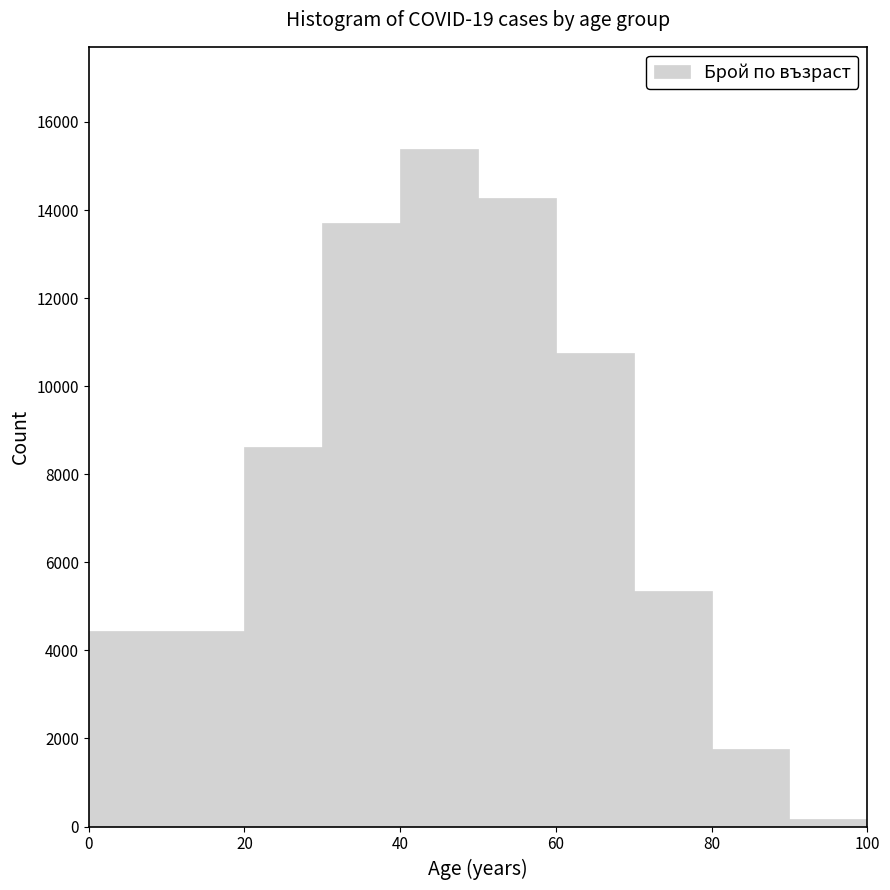

Over which range of the x-axis is the bar tallest?

40 to 50